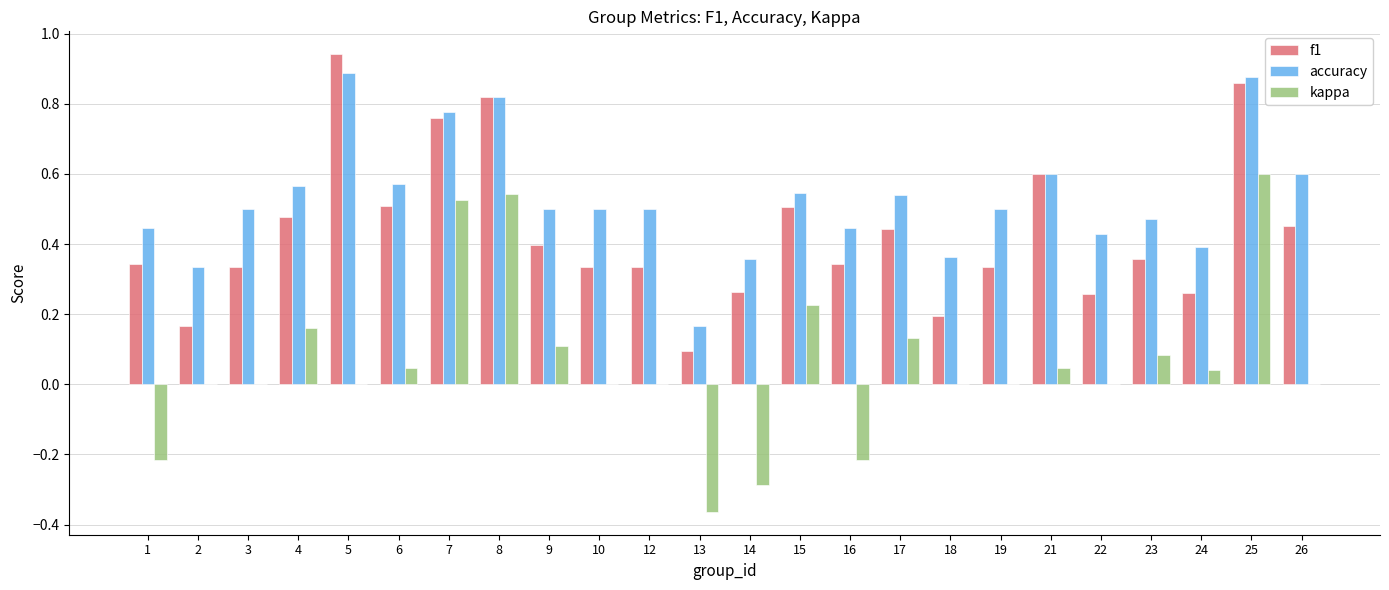

Is it true that accuracy equals 1.6 at 25?

False